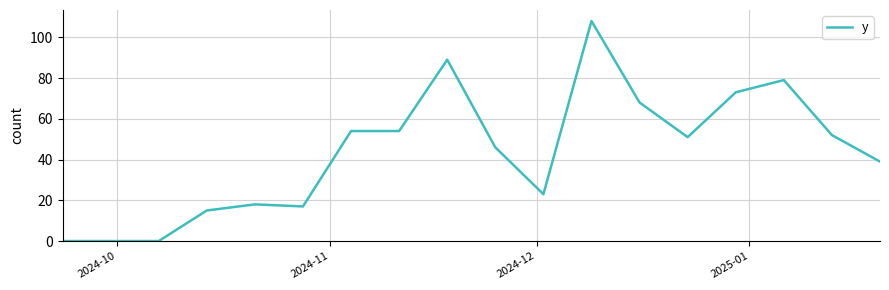

True or false: the data has more than 1 interior local peaks.

True